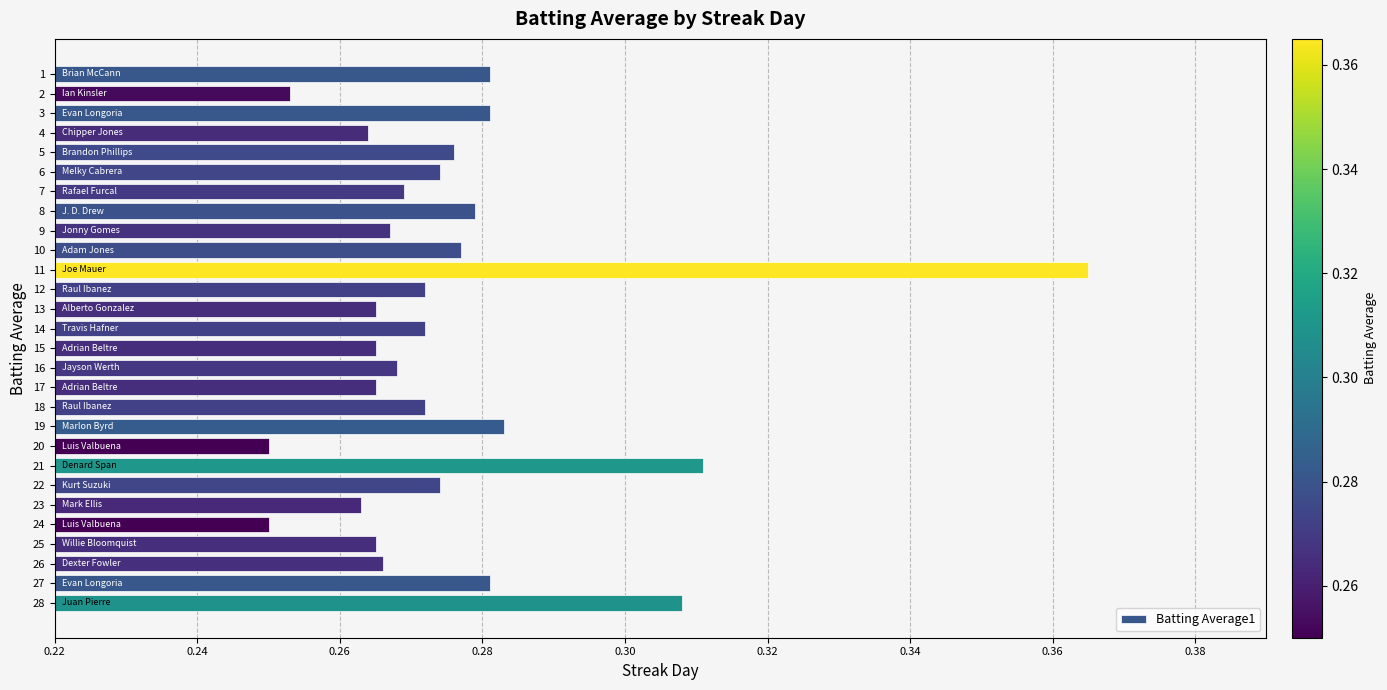

The chart shows a value of 0.6 at 10. True or false?

False